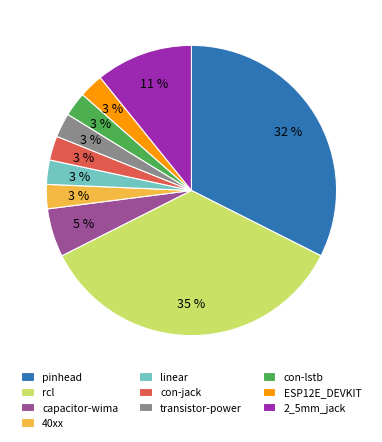

Does linear account for over 50% of the chart?

No